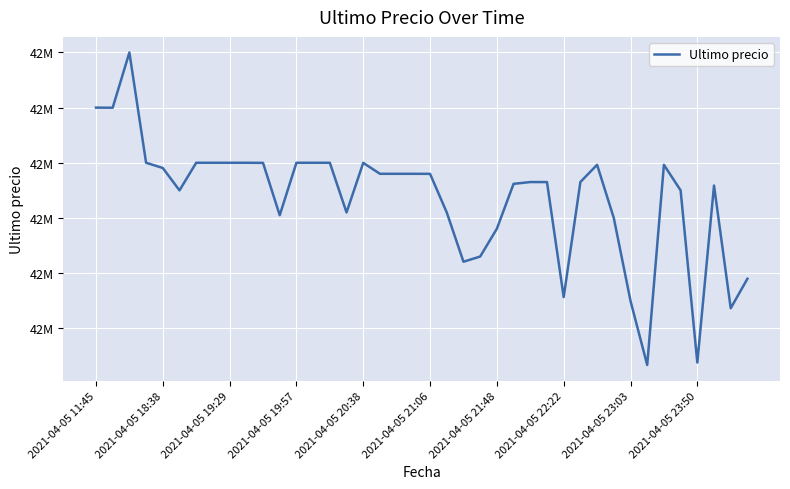

Where does the data first go above 42579906?

2021-04-05 11:45